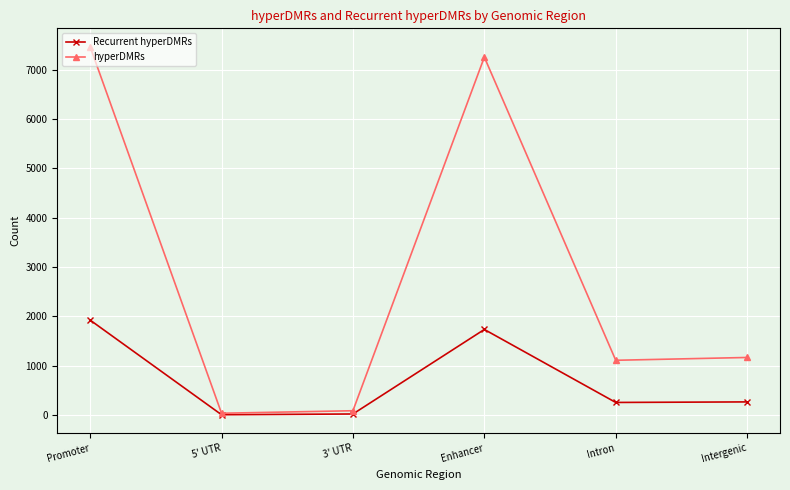

The value of hyperDMRs at Enhancer is 7258. True or false?

True